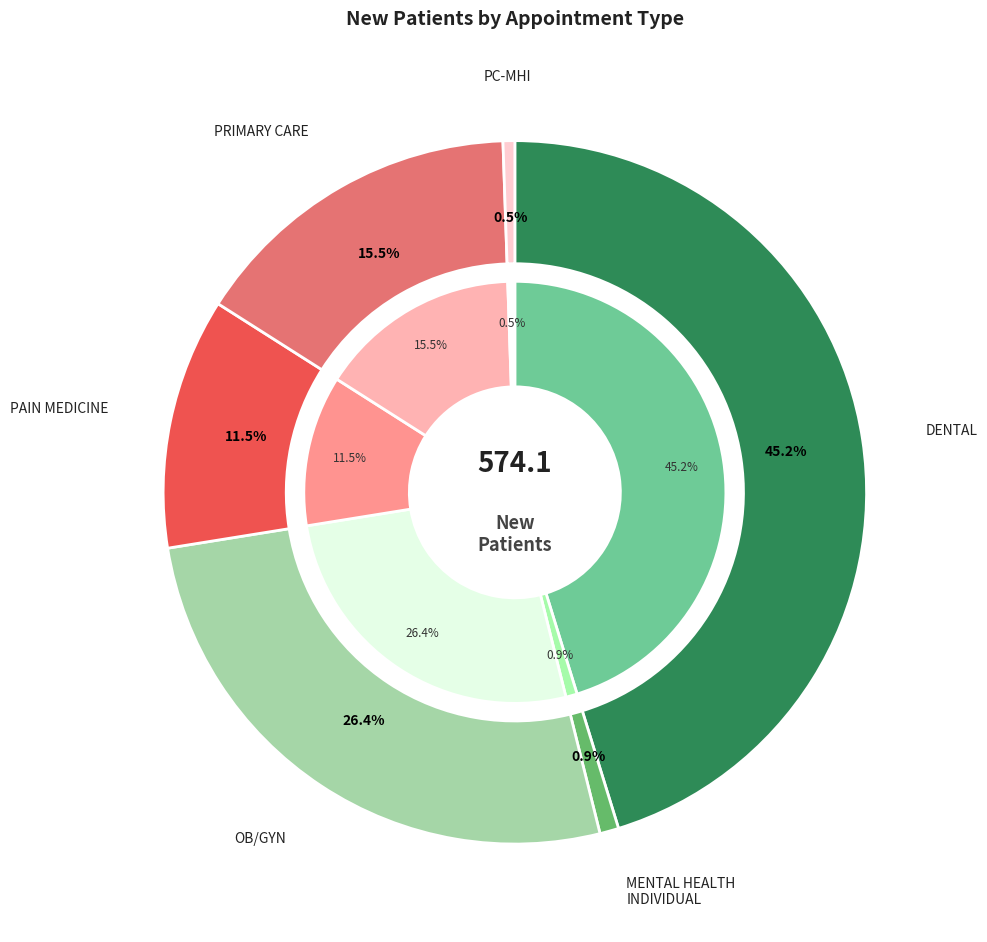

Combined, do PRIMARY CARE and PRIMARY CARE - MENTAL HEALTH INTEGRATED account for over 50%?

No